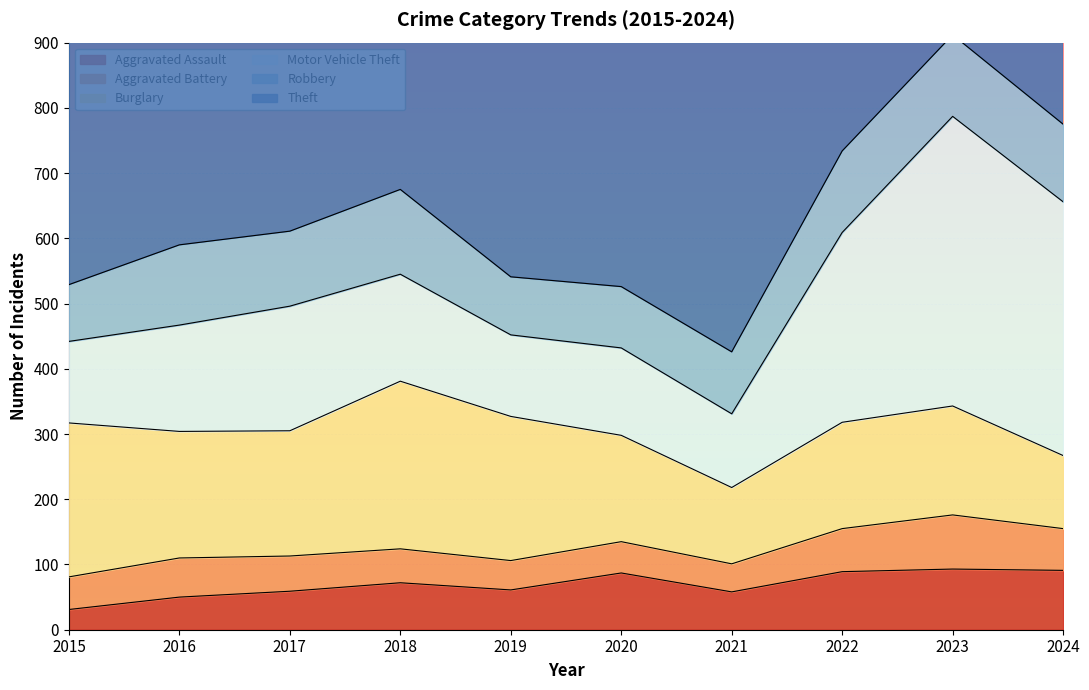

Rank the series at 2020 from highest to lowest value.

Theft, Burglary, Motor Vehicle Theft, Robbery, Aggravated Assault, Aggravated Battery